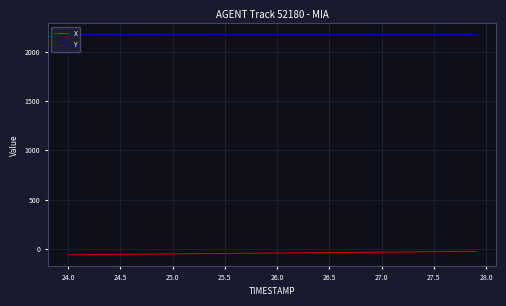

What is the lowest value of the Y series?

2171.8